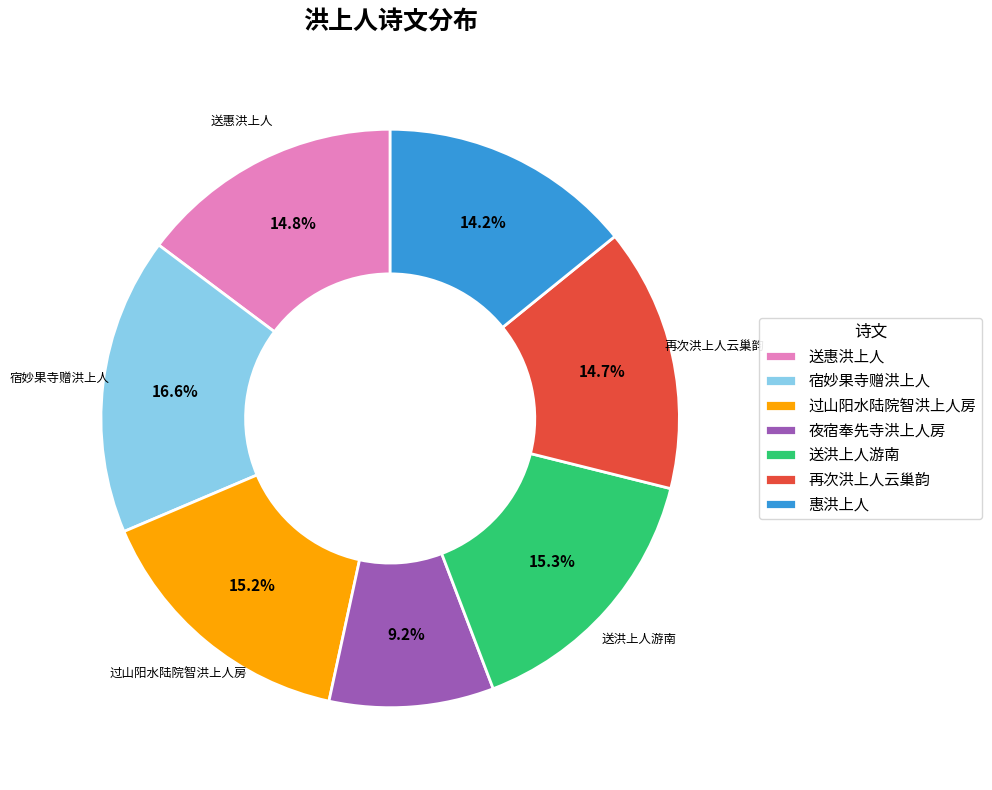

True or false: 惠洪上人 accounts for 14% of the total.

True